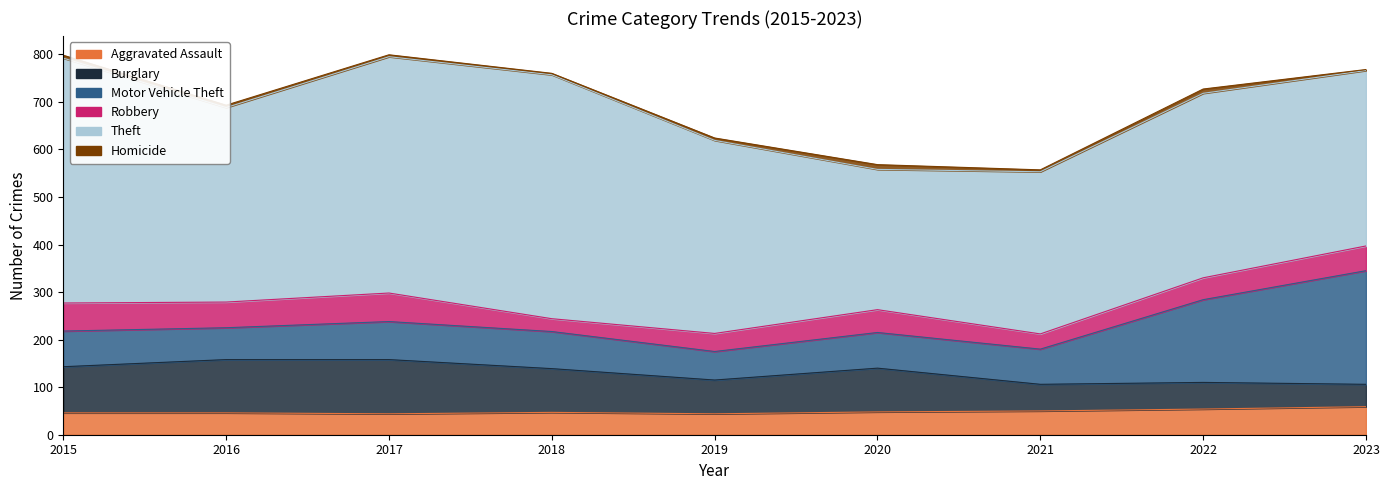

What is the highest value of the Burglary series?

114